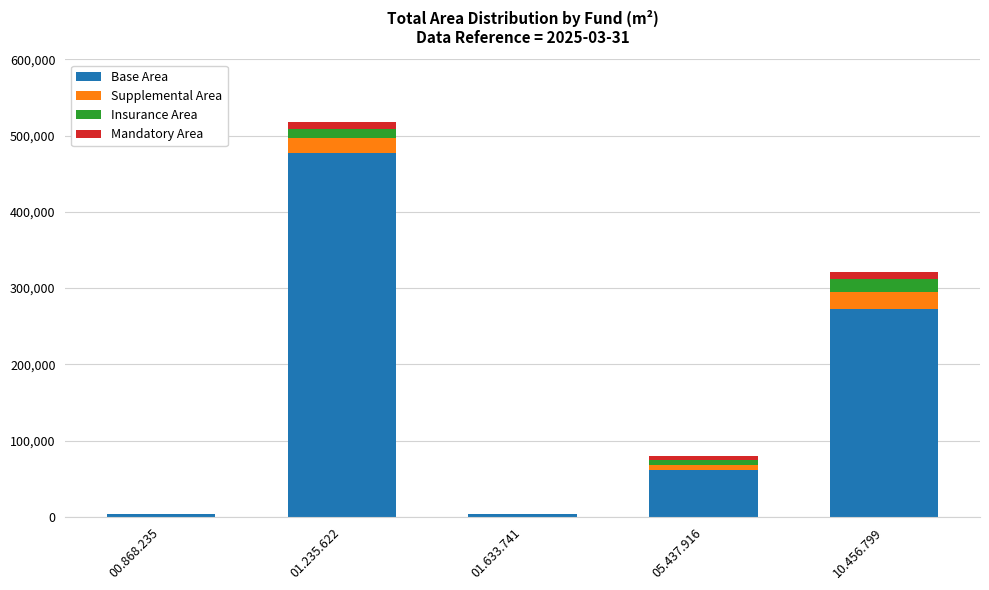

The value of Base Area at 10.456.799 is 459041.4. True or false?

False